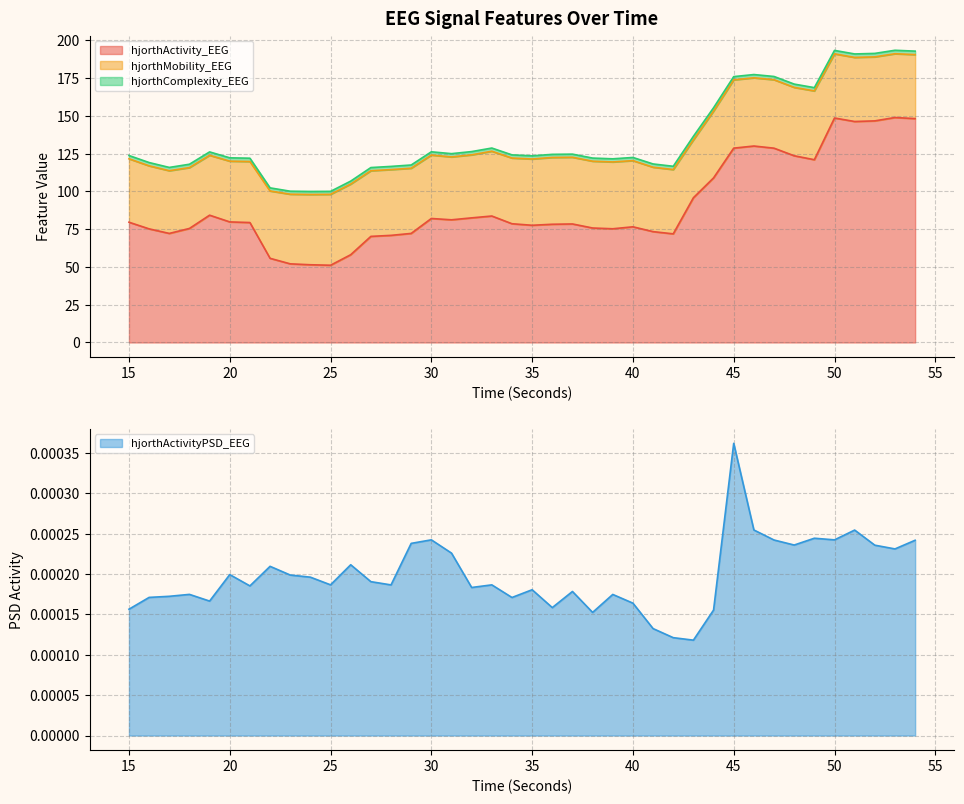

What is the maximum value for hjorthActivity_EEG?

149.0